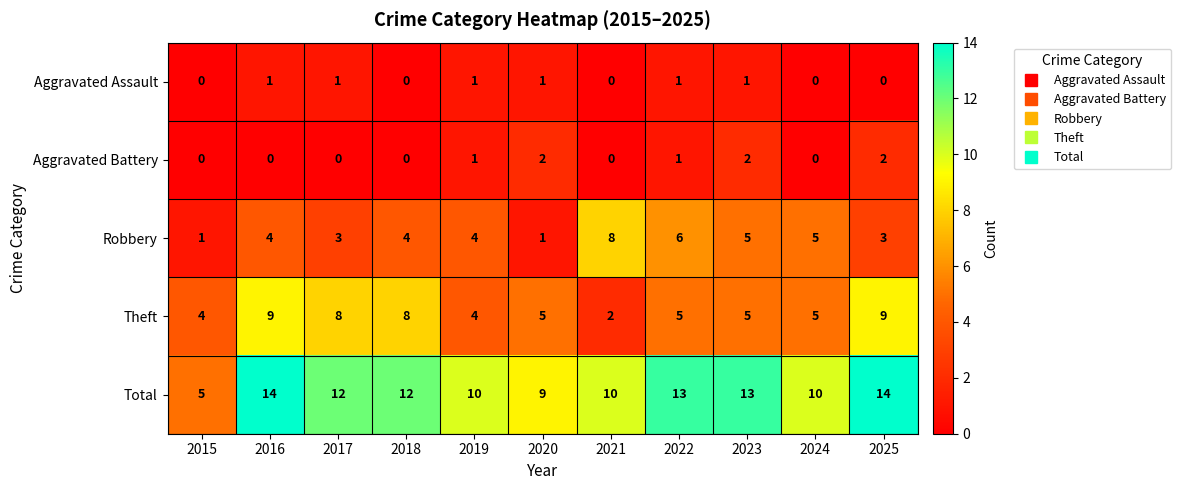

List the series in order of their peak value, lowest first.

Aggravated Assault, Aggravated Battery, Robbery, Theft, Total